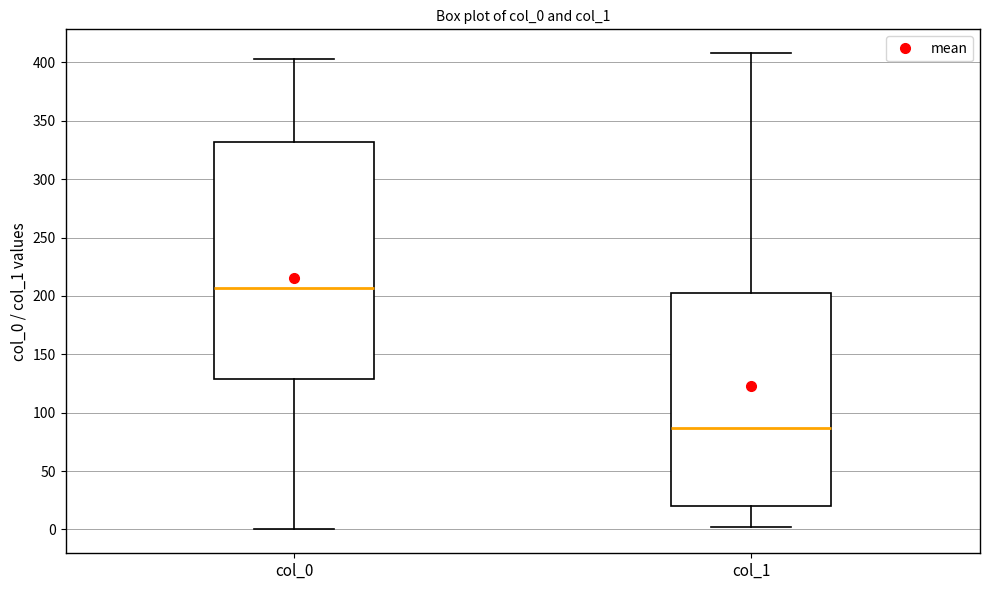

Which box has the highest median line?

col_0